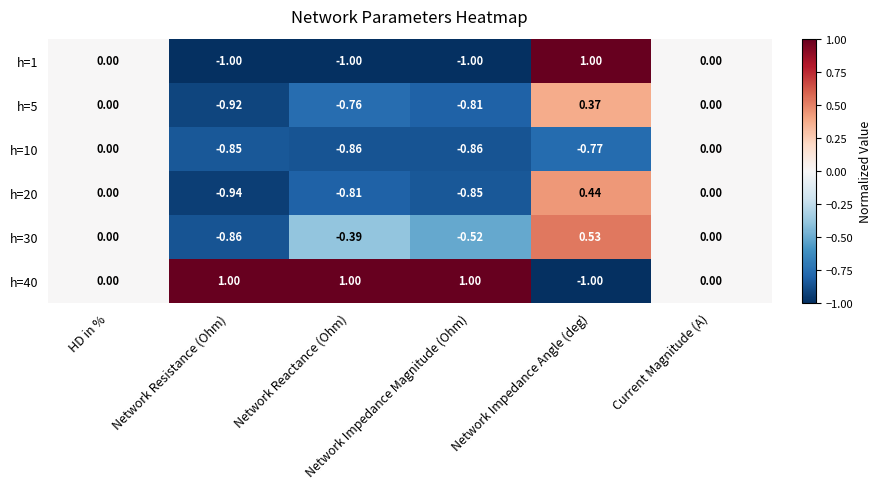

Which series has the largest total across all categories?

h=40